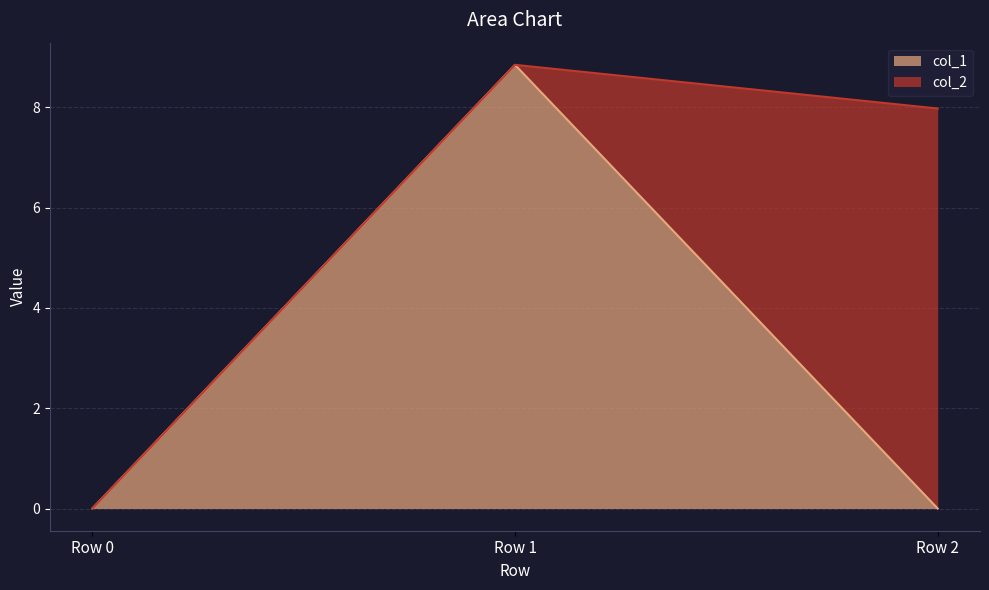

What is the average value?

2.9